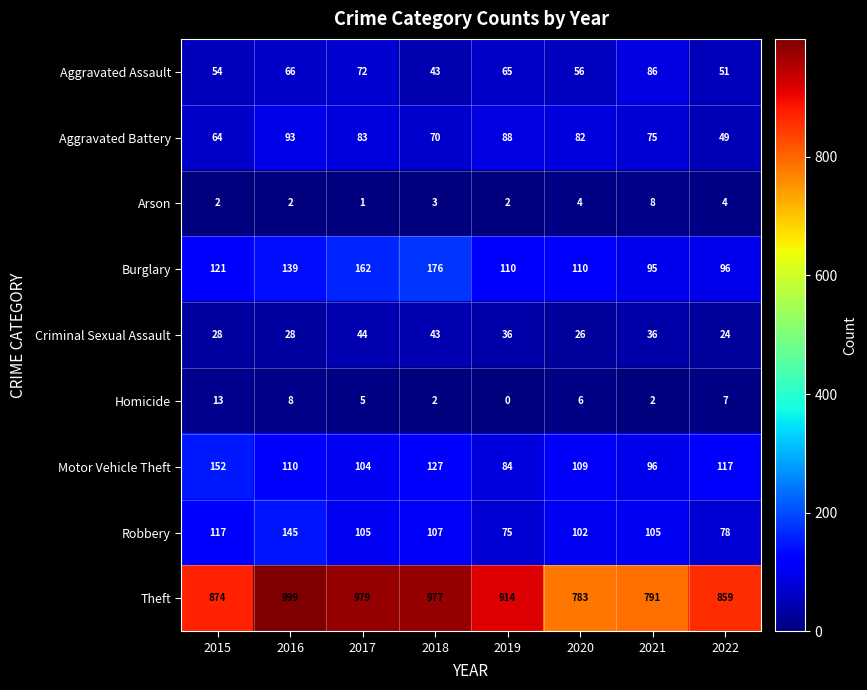

What is the difference between the second highest and second lowest values in the Theft series?

188